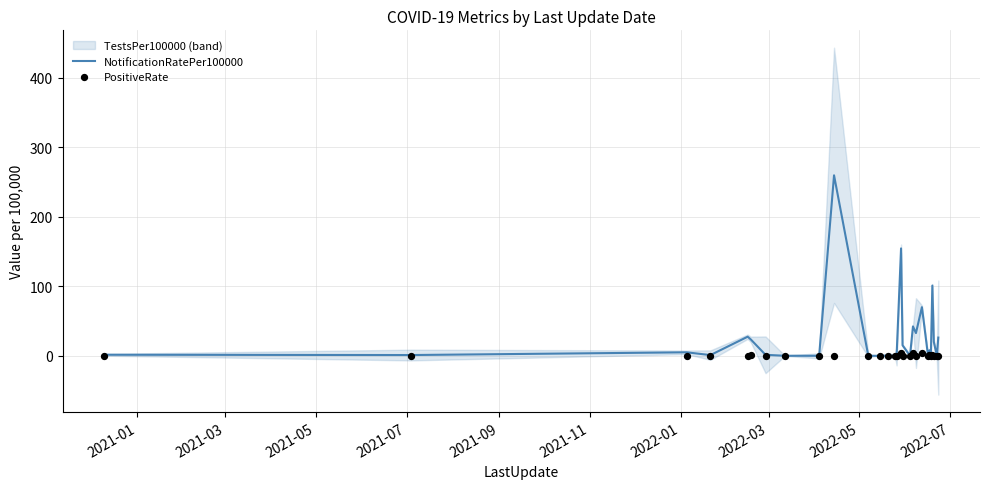

Which series contains the highest Y value?

NotificationRatePer100000